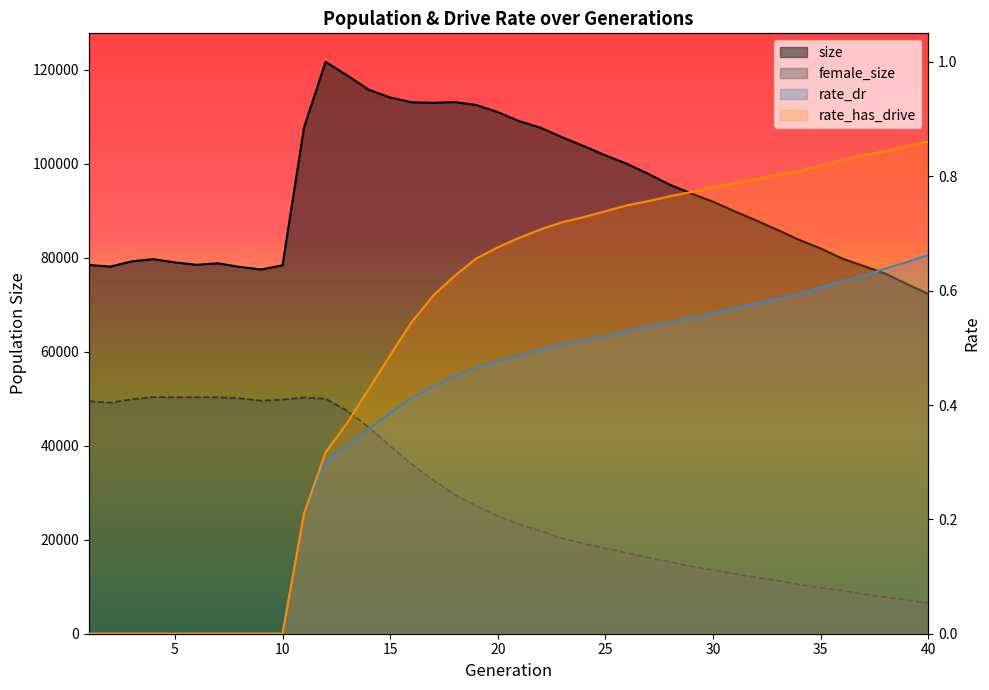

At which label does size reach its minimum?

40